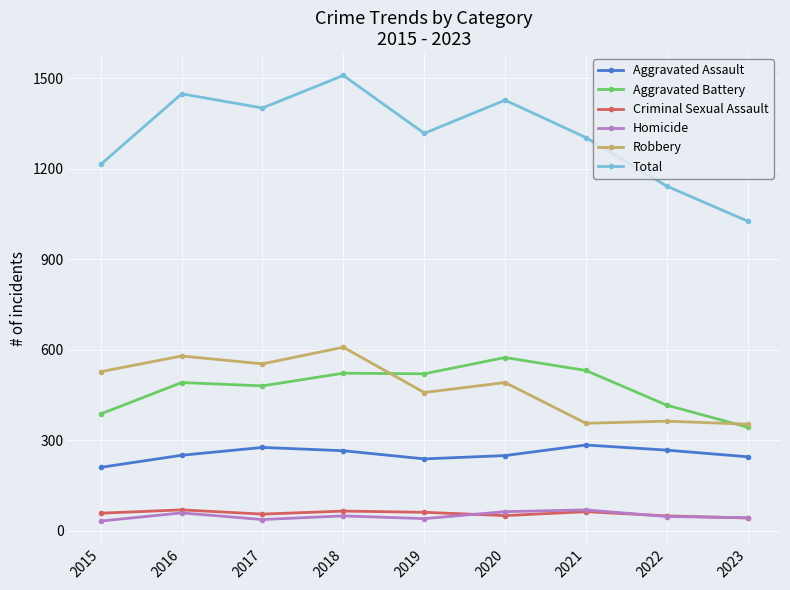

True or false: Criminal Sexual Assault has more than 0 points higher than both neighbors.

True